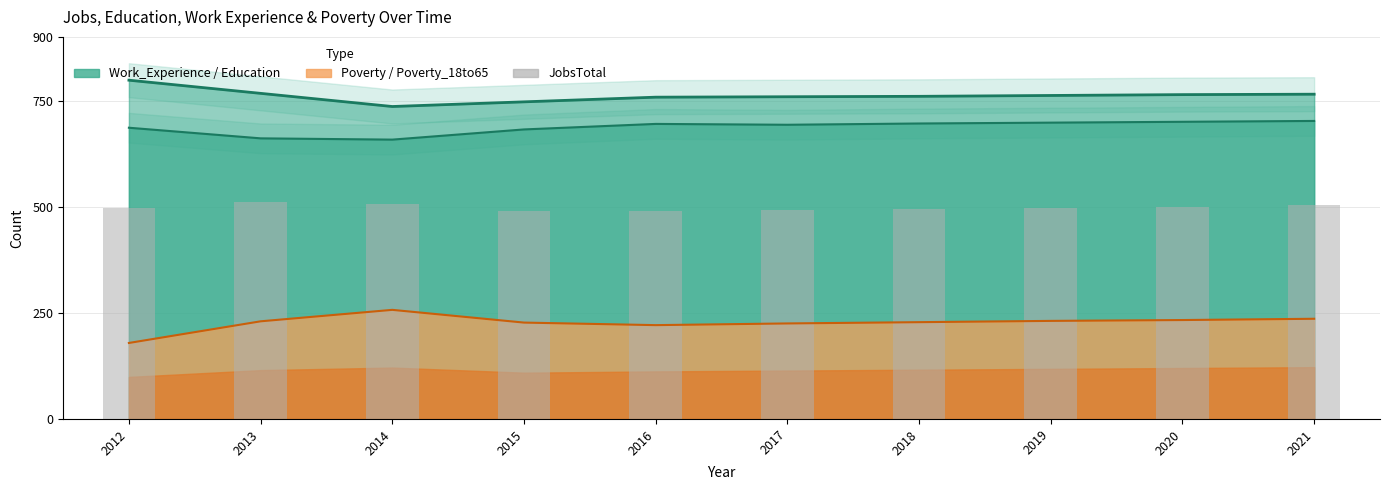

Reading left to right, extract all data points from this chart.

498	511	507	491	489	492	495	497	500	503